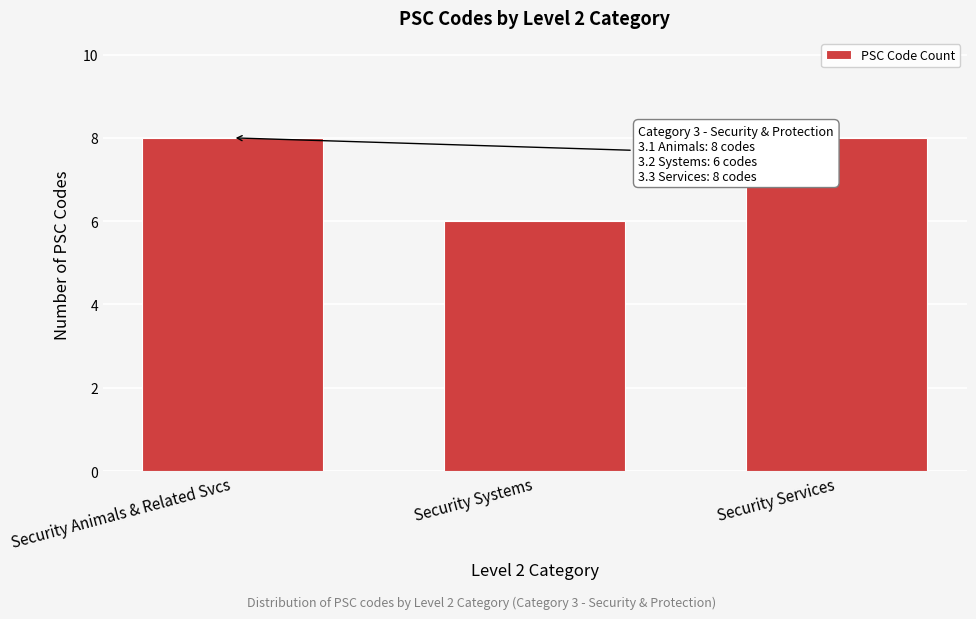

Reading left to right, extract all data points from this chart.

Security Animals & Related Svcs=8	Security Systems=6	Security Services=8